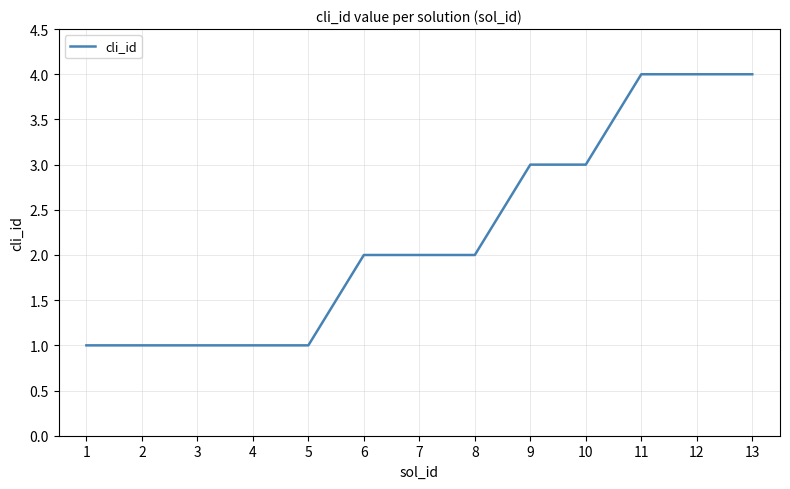

What is the ratio of the value at 9 to the value at 4?

3.0